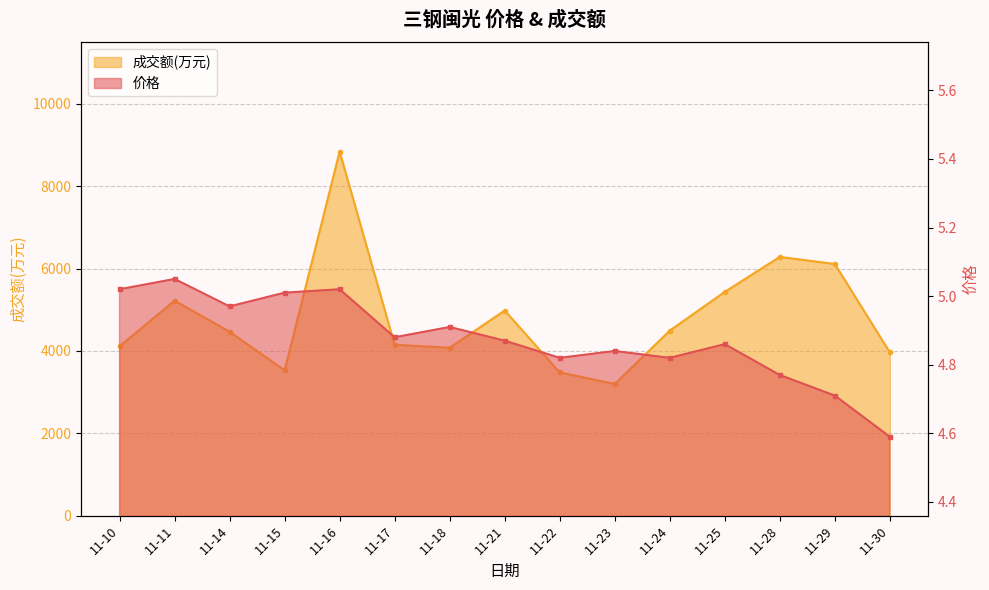

True or false: 成交额(万元) and 价格 cross at least once.

False